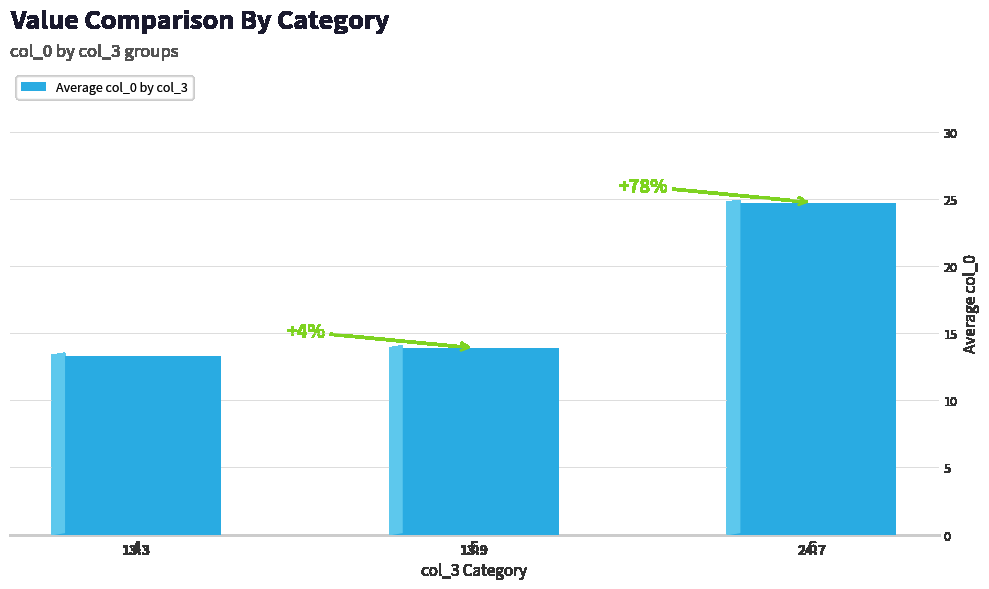

Rank the categories by value from highest to lowest.

6, 5, 4